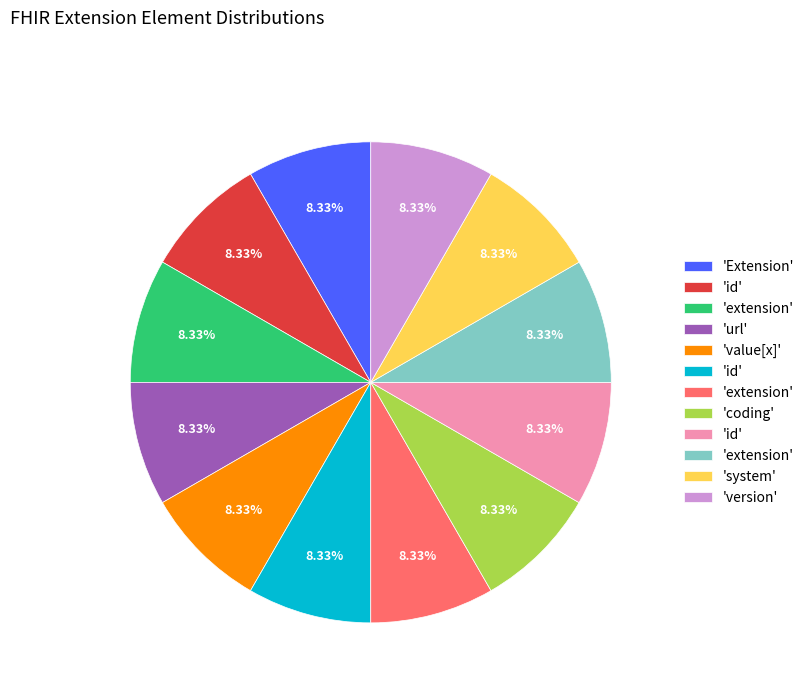

Does any single category account for the majority?

No